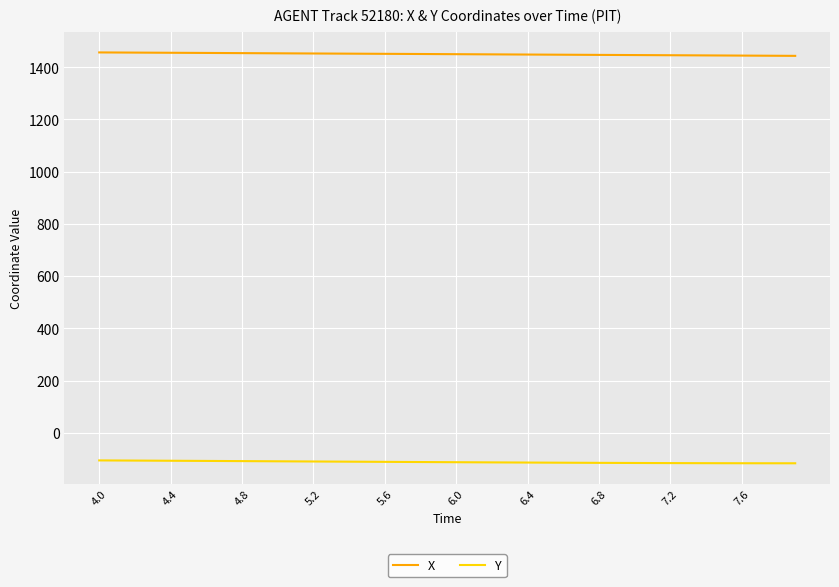

Which series has the largest total across all categories?

X